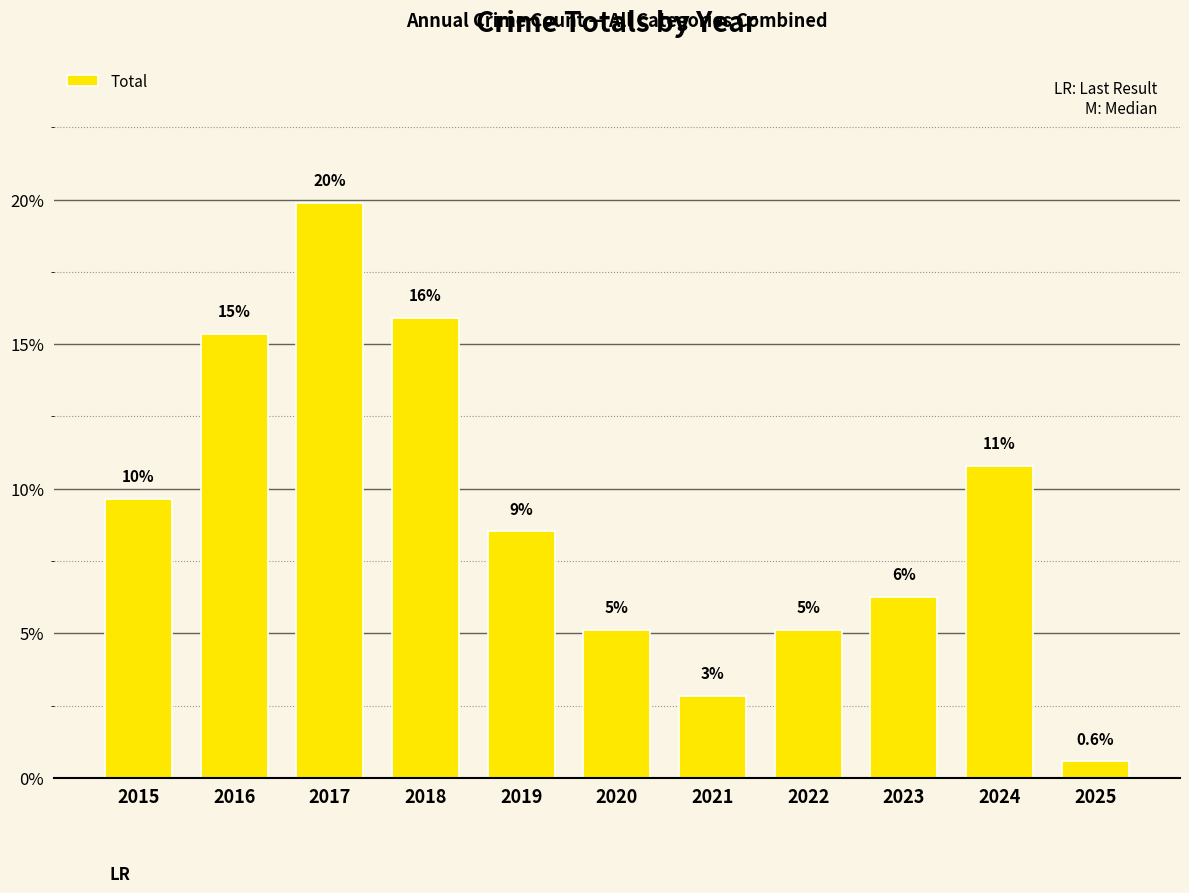

How many data points are above 8?

6